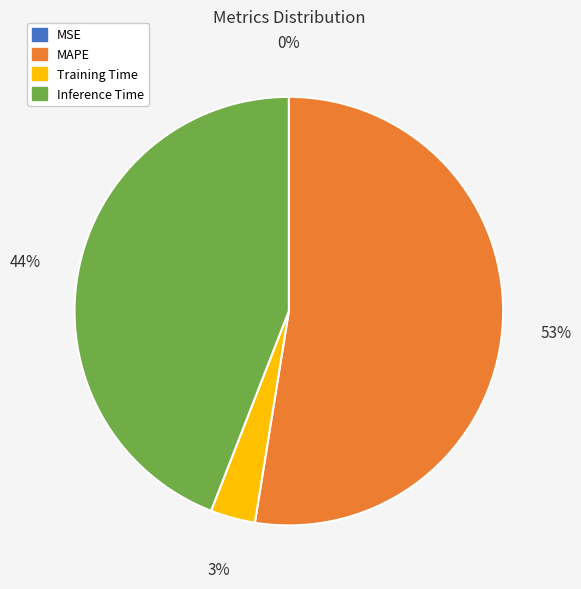

To the nearest percent, what is the difference between the largest and smallest slice percentages?

53%